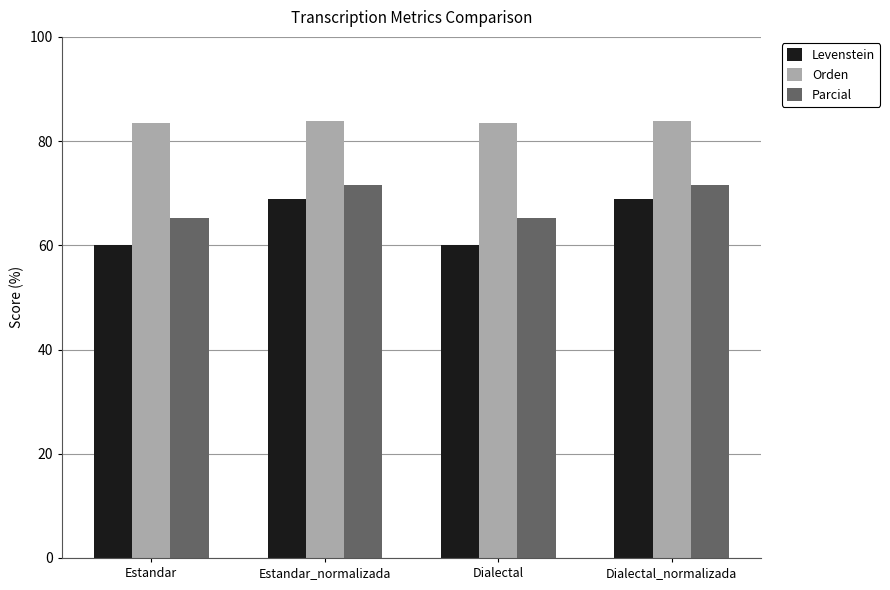

What is the value of the Orden bar at the 4th from the left?

83.9